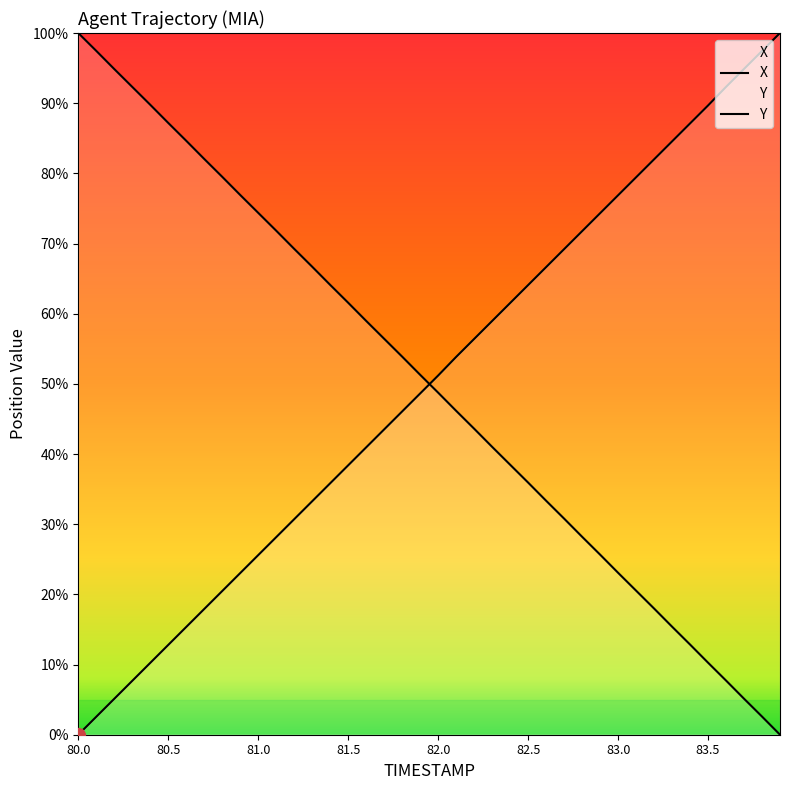

What is the maximum value shown in the chart?

100.0